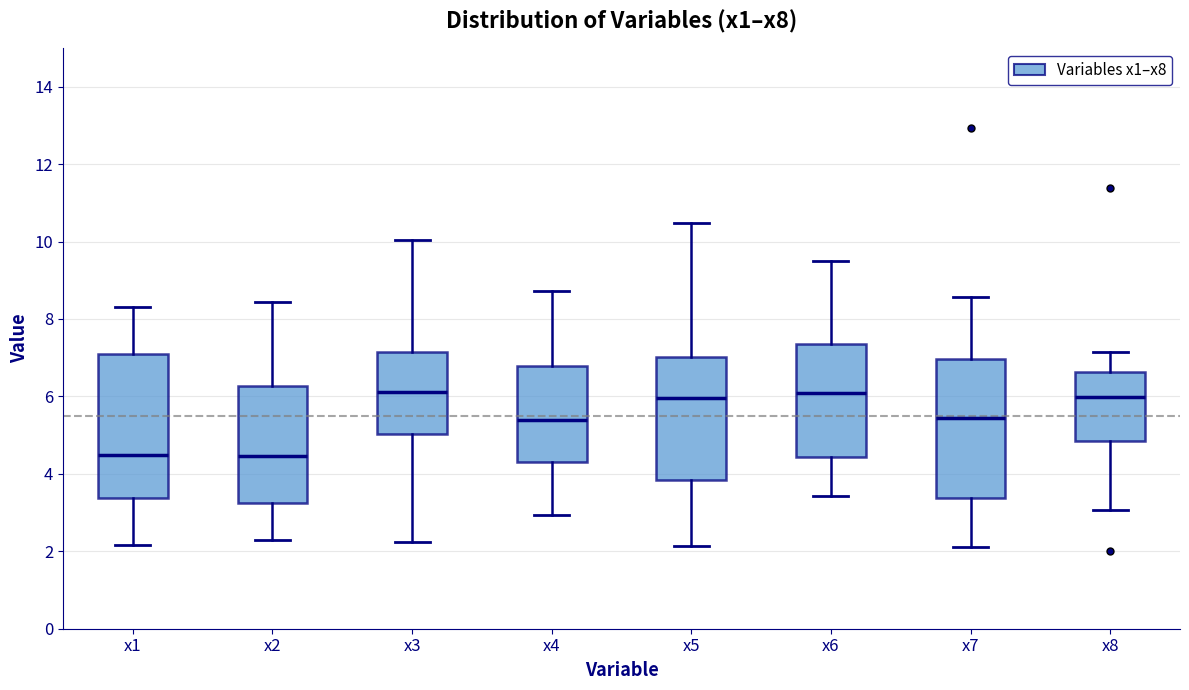

Reading left to right, read every box against the y-axis: the position of its median line, the range the box covers, and the ends of its whiskers. The values are not printed on the chart, so give them approximately, as read against the axis.

x1: median 4.4, box 3.4 to 7.0, whiskers 2.2 to 8.4
x2: median 4.4, box 3.2 to 6.2, whiskers 2.2 to 8.4
x3: median 6.2, box 5.0 to 7.2, whiskers 2.2 to 10.0
x4: median 5.4, box 4.4 to 6.8, whiskers 3.0 to 8.8
x5: median 6.0, box 3.8 to 7.0, whiskers 2.2 to 10.4
x6: median 6.0, box 4.4 to 7.4, whiskers 3.4 to 9.4
x7: median 5.4, box 3.4 to 7.0, whiskers 2.2 to 8.6
x8: median 6.0, box 4.8 to 6.6, whiskers 3.0 to 7.2